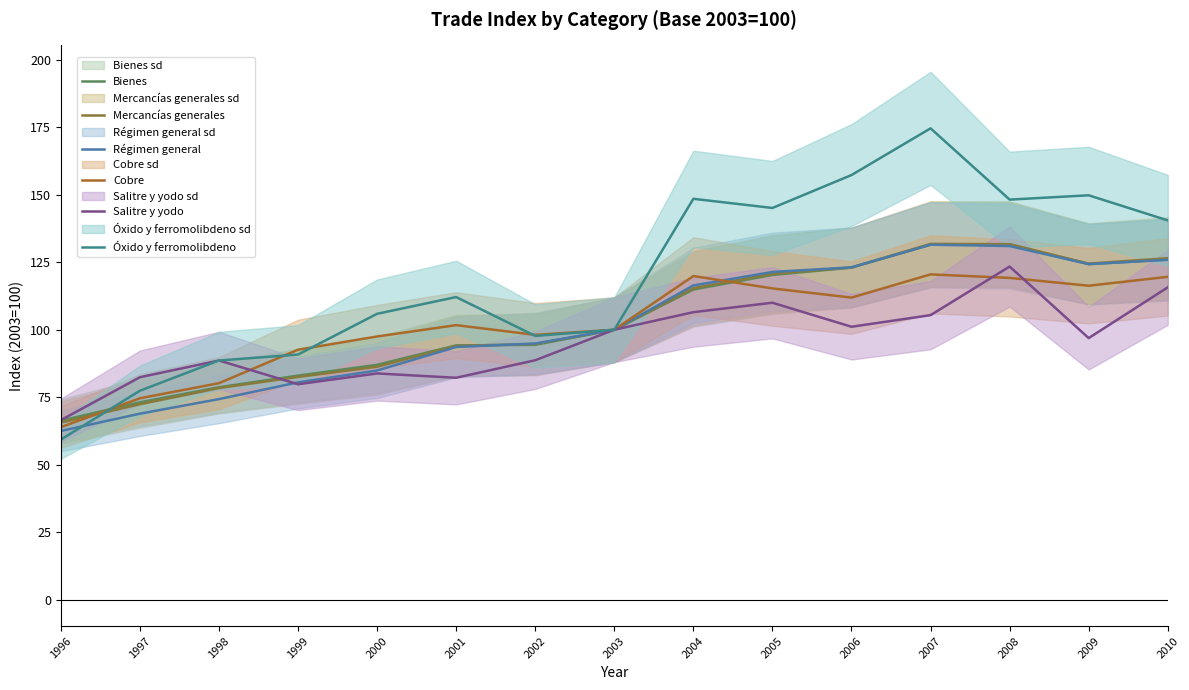

Where does the Mercancías generales series first go above 100?

2004